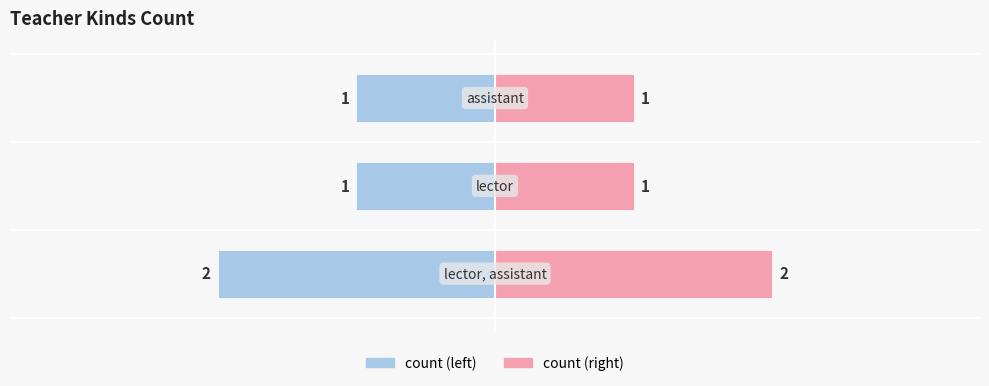

How many distinct data groups are displayed?

2